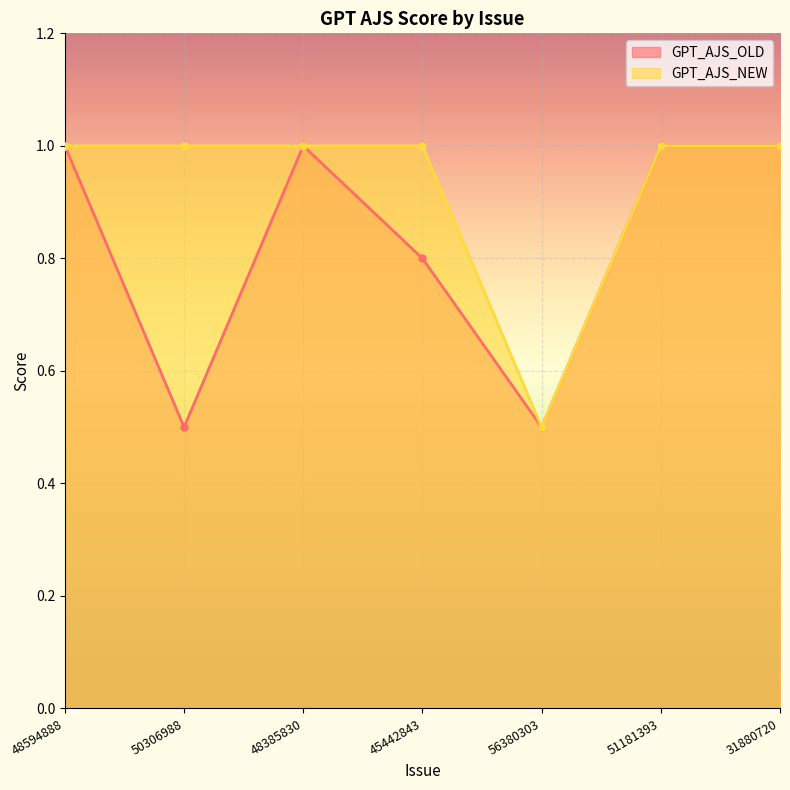

What are all the series names shown in the legend?

GPT_AJS_OLD, GPT_AJS_NEW